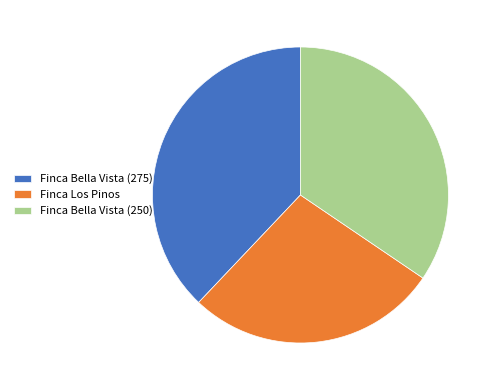

How many slices are in this pie chart?

3